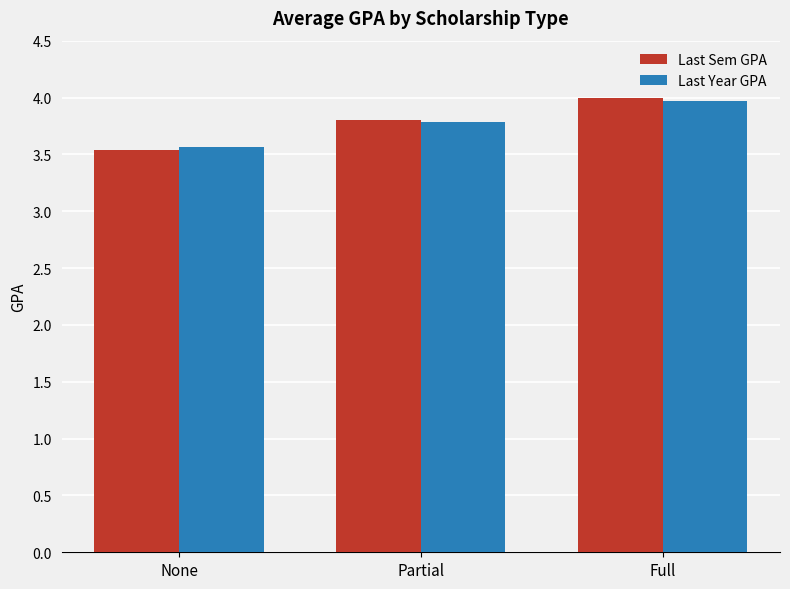

Reading left to right, transcribe all the data shown in this chart.

Last Sem GPA: 3.5	3.8	4.0
Last Year GPA: 3.6	3.8	4.0